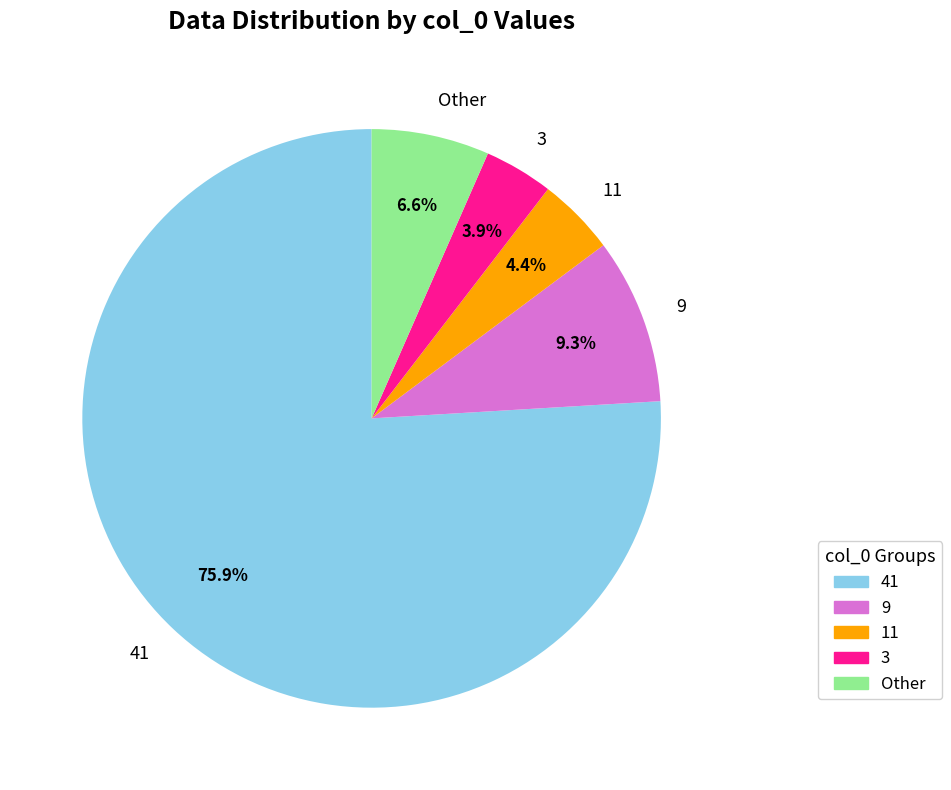

To the nearest percent, what is the combined percentage of 9 and 11?

14%